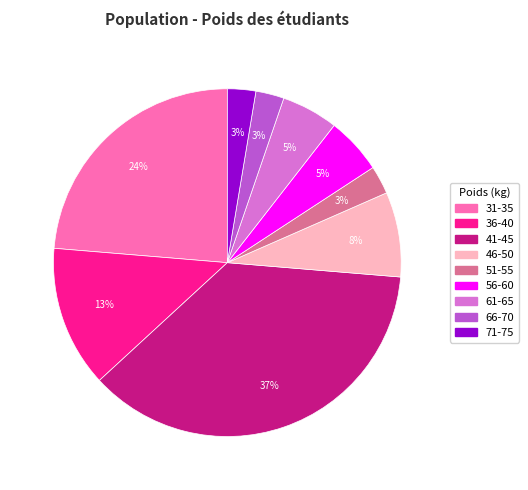

Between 41-45 and 71-75, which is larger?

41-45